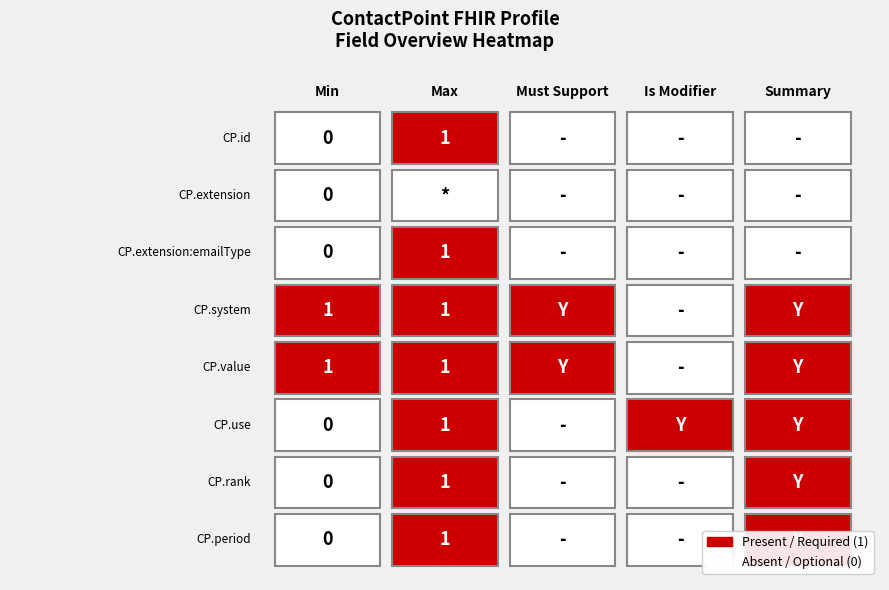

How many data points does each series have?

5